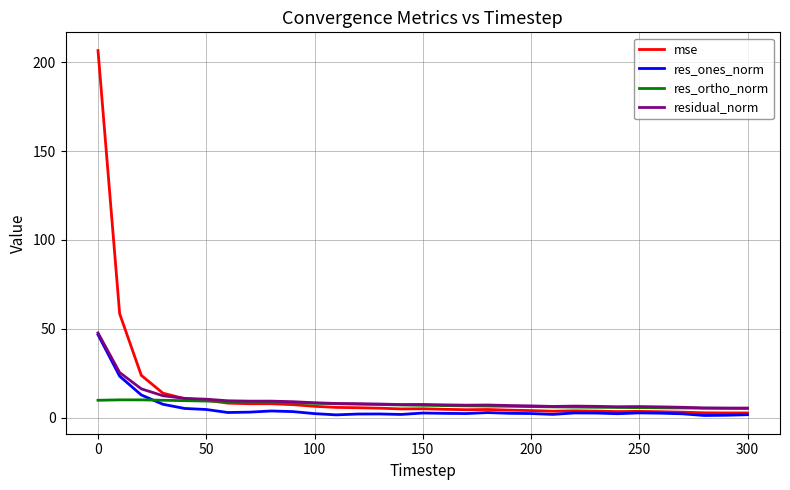

What is the greatest value displayed?

206.6